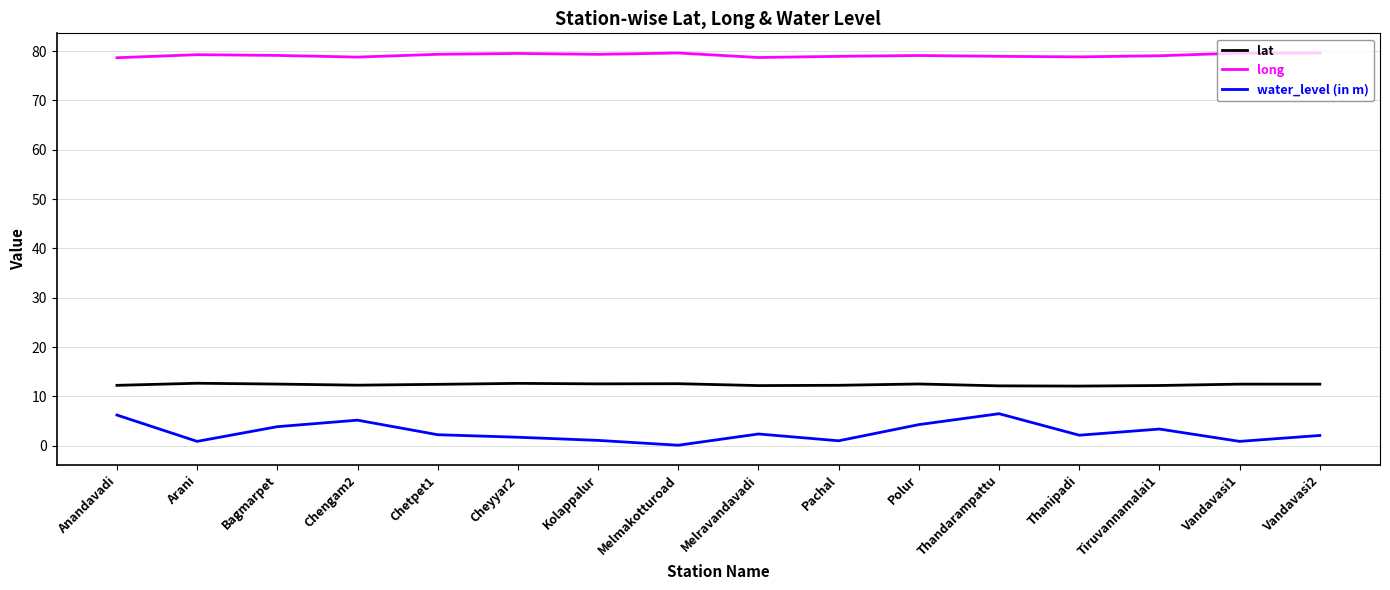

What position from the left is Polur?

11